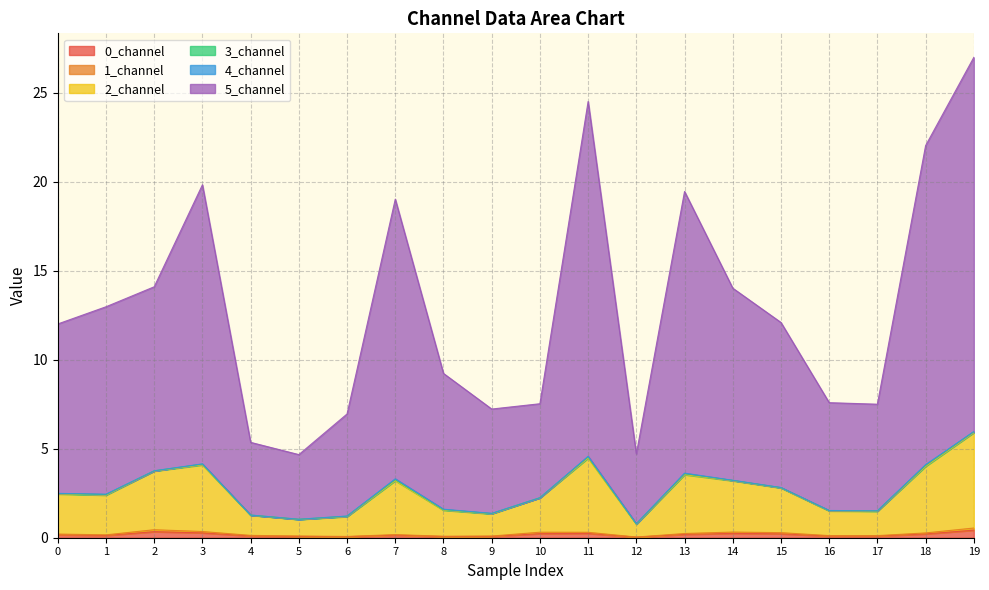

Does the chart have visible grid lines?

Yes